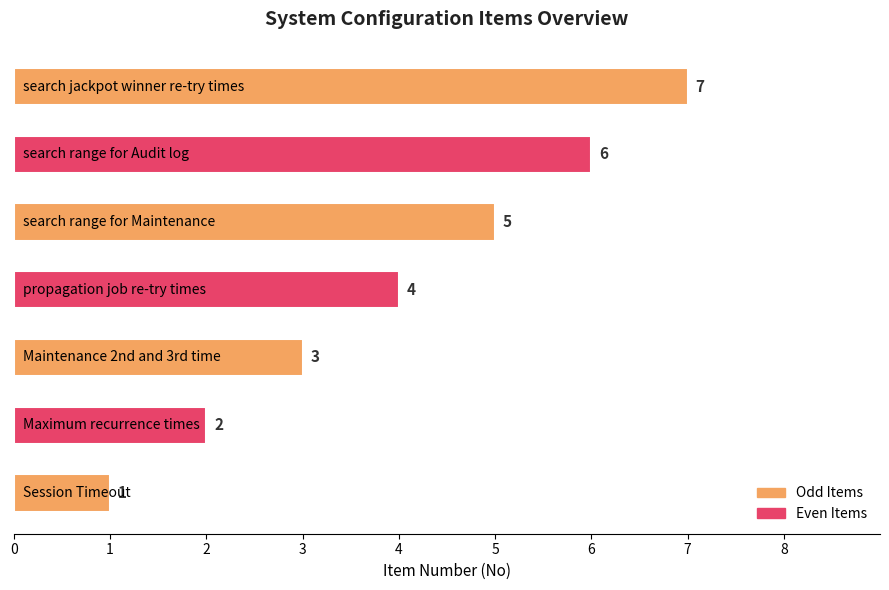

What is the difference between the maximum and second lowest values?

5